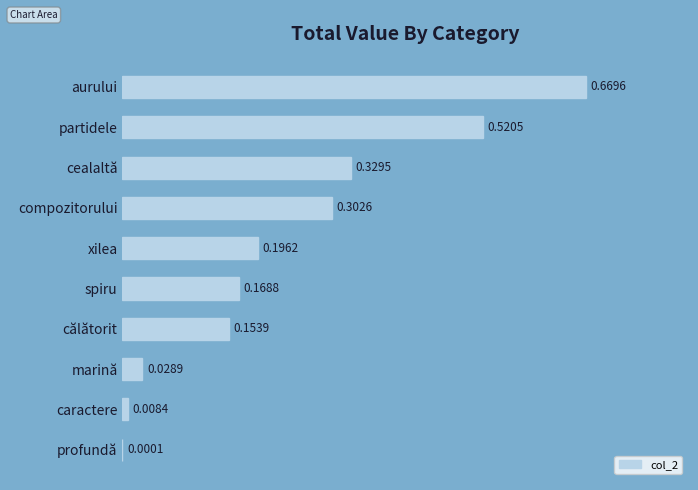

At which category does the chart reach its peak across all series?

aurului